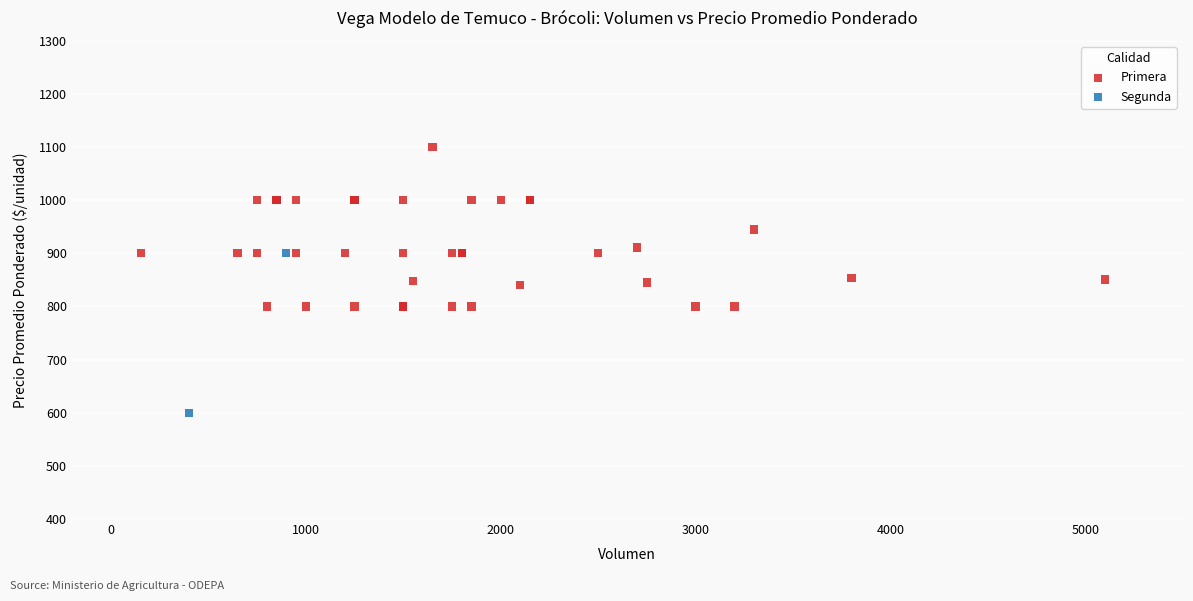

What are all the series names shown in the legend?

Primera, Segunda